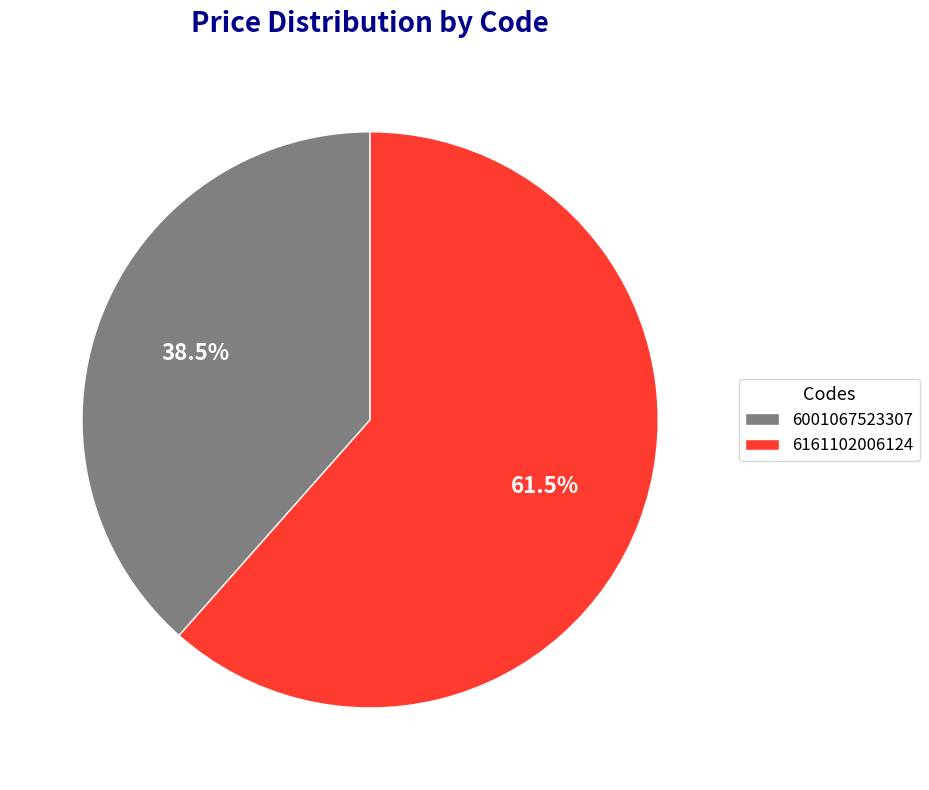

Rank the categories by value from lowest to highest.

6001067523307, 6161102006124